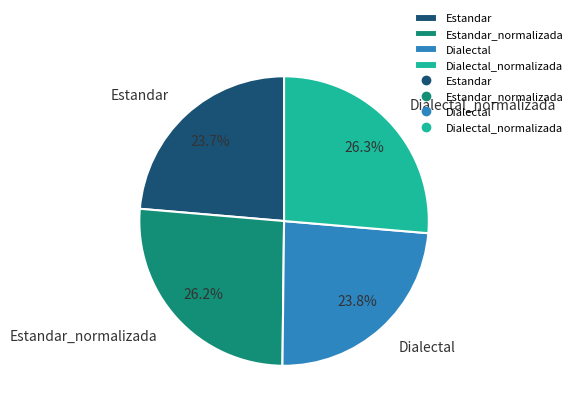

Approximately how many times larger is the value at Dialectal_normalizada compared to Dialectal?

1.1